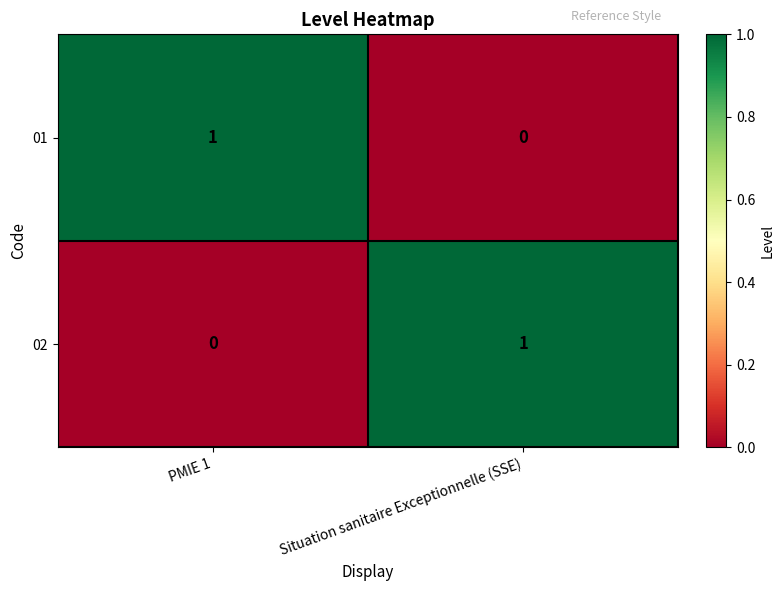

What is the greatest value displayed?

1